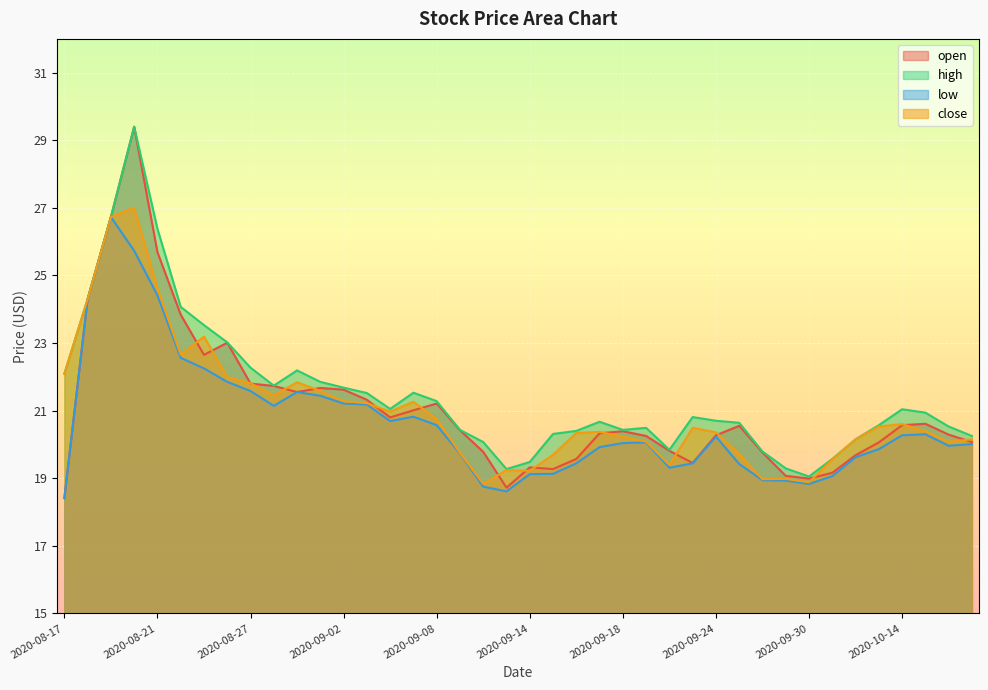

Reading left to right, extract all data points from this chart.

open: 2020-08-17=18.4	2020-08-18=24.3	2020-08-19=26.7	2020-08-20=29.4	2020-08-21=25.7	2020-08-24=23.8	2020-08-25=22.6	2020-08-26=23.0	2020-08-27=21.8	2020-08-28=21.7	2020-08-31=21.6	2020-09-01=21.7	2020-09-02=21.6	2020-09-03=21.3	2020-09-04=20.8	2020-09-07=21.0	2020-09-08=21.2	2020-09-09=20.4	2020-09-10=19.8	2020-09-11=18.7	2020-09-14=19.3	2020-09-15=19.3	2020-09-16=19.6	2020-09-17=20.3	2020-09-18=20.4	2020-09-21=20.2	2020-09-22=19.8	2020-09-23=19.4	2020-09-24=20.3	2020-09-25=20.6	2020-09-28=19.8	2020-09-29=19.1	2020-09-30=19.0	2020-10-09=19.2	2020-10-12=19.7	2020-10-13=20.1	2020-10-14=20.6	2020-10-15=20.6	2020-10-16=20.3	2020-10-19=20.1
high: 2020-08-17=22.1	2020-08-18=24.3	2020-08-19=26.7	2020-08-20=29.4	2020-08-21=26.4	2020-08-24=24.1	2020-08-25=23.5	2020-08-26=23.0	2020-08-27=22.3	2020-08-28=21.7	2020-08-31=22.2	2020-09-01=21.9	2020-09-02=21.7	2020-09-03=21.5	2020-09-04=21.1	2020-09-07=21.5	2020-09-08=21.3	2020-09-09=20.4	2020-09-10=20.1	2020-09-11=19.3	2020-09-14=19.5	2020-09-15=20.3	2020-09-16=20.4	2020-09-17=20.7	2020-09-18=20.4	2020-09-21=20.5	2020-09-22=19.8	2020-09-23=20.8	2020-09-24=20.7	2020-09-25=20.6	2020-09-28=19.8	2020-09-29=19.3	2020-09-30=19.1	2020-10-09=19.6	2020-10-12=20.1	2020-10-13=20.6	2020-10-14=21.0	2020-10-15=20.9	2020-10-16=20.5	2020-10-19=20.2
low: 2020-08-17=18.4	2020-08-18=24.3	2020-08-19=26.7	2020-08-20=25.7	2020-08-21=24.4	2020-08-24=22.6	2020-08-25=22.2	2020-08-26=21.9	2020-08-27=21.6	2020-08-28=21.1	2020-08-31=21.6	2020-09-01=21.4	2020-09-02=21.2	2020-09-03=21.2	2020-09-04=20.7	2020-09-07=20.8	2020-09-08=20.6	2020-09-09=19.7	2020-09-10=18.8	2020-09-11=18.6	2020-09-14=19.1	2020-09-15=19.1	2020-09-16=19.4	2020-09-17=19.9	2020-09-18=20.0	2020-09-21=20.1	2020-09-22=19.3	2020-09-23=19.4	2020-09-24=20.2	2020-09-25=19.4	2020-09-28=18.9	2020-09-29=18.9	2020-09-30=18.8	2020-10-09=19.1	2020-10-12=19.6	2020-10-13=19.9	2020-10-14=20.3	2020-10-15=20.3	2020-10-16=20.0	2020-10-19=20.0
close: 2020-08-17=22.1	2020-08-18=24.3	2020-08-19=26.7	2020-08-20=27.0	2020-08-21=24.6	2020-08-24=22.6	2020-08-25=23.2	2020-08-26=22.0	2020-08-27=21.8	2020-08-28=21.4	2020-08-31=21.8	2020-09-01=21.6	2020-09-02=21.3	2020-09-03=21.2	2020-09-04=21.0	2020-09-07=21.3	2020-09-08=20.8	2020-09-09=19.8	2020-09-10=18.8	2020-09-11=19.2	2020-09-14=19.2	2020-09-15=19.7	2020-09-16=20.3	2020-09-17=20.4	2020-09-18=20.2	2020-09-21=20.1	2020-09-22=19.4	2020-09-23=20.5	2020-09-24=20.4	2020-09-25=19.7	2020-09-28=19.0	2020-09-29=19.0	2020-09-30=18.9	2020-10-09=19.6	2020-10-12=20.1	2020-10-13=20.5	2020-10-14=20.6	2020-10-15=20.4	2020-10-16=20.1	2020-10-19=20.1